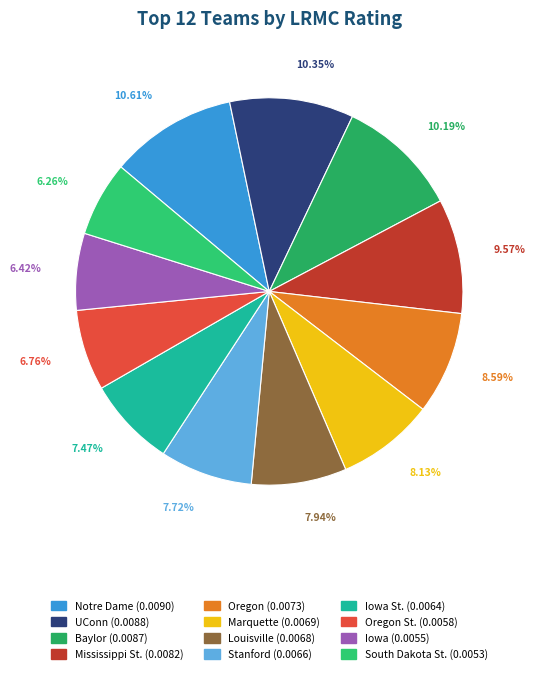

How many slices are in this pie chart?

12